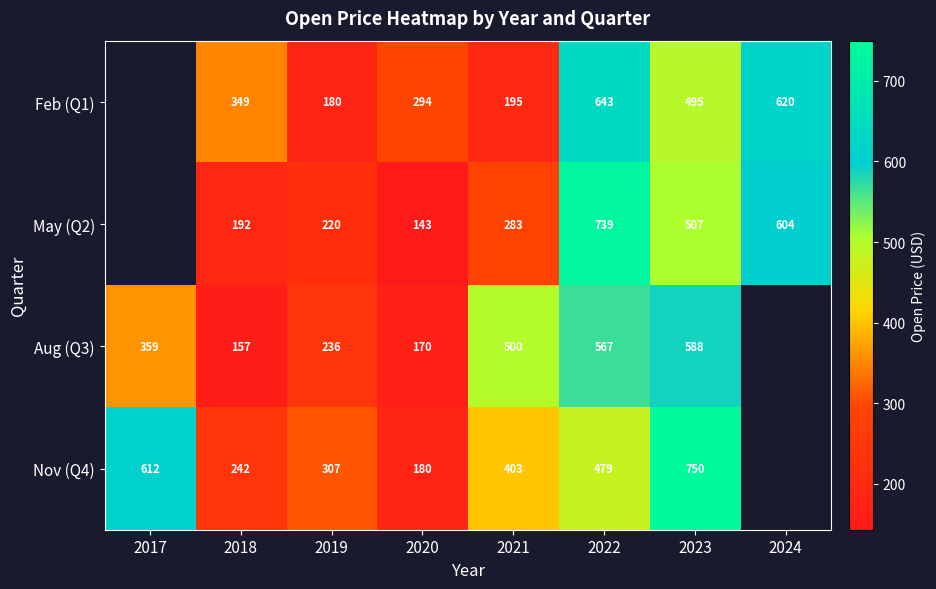

At 2018, list the series in order from smallest to largest.

Aug (Q3), May (Q2), Nov (Q4), Feb (Q1)